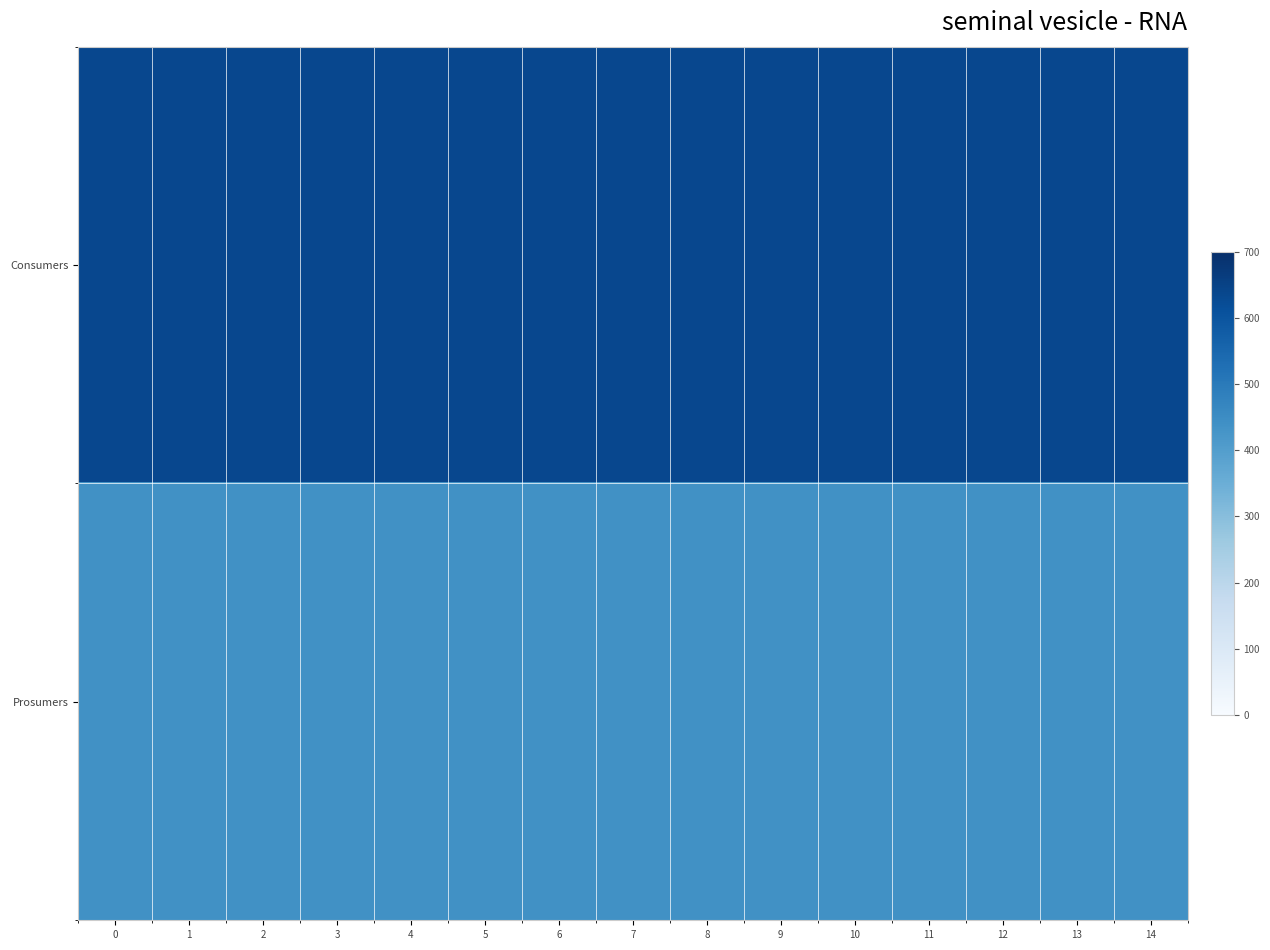

What is the total value across all series at 13?

1075